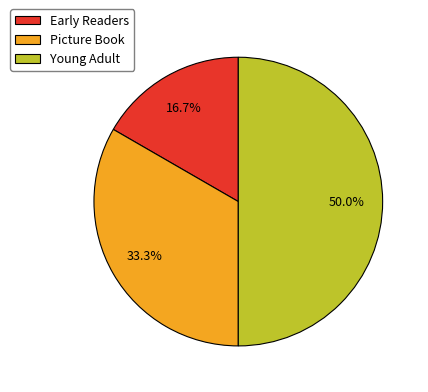

To the nearest percent, what portion does Early Readers represent?

17%